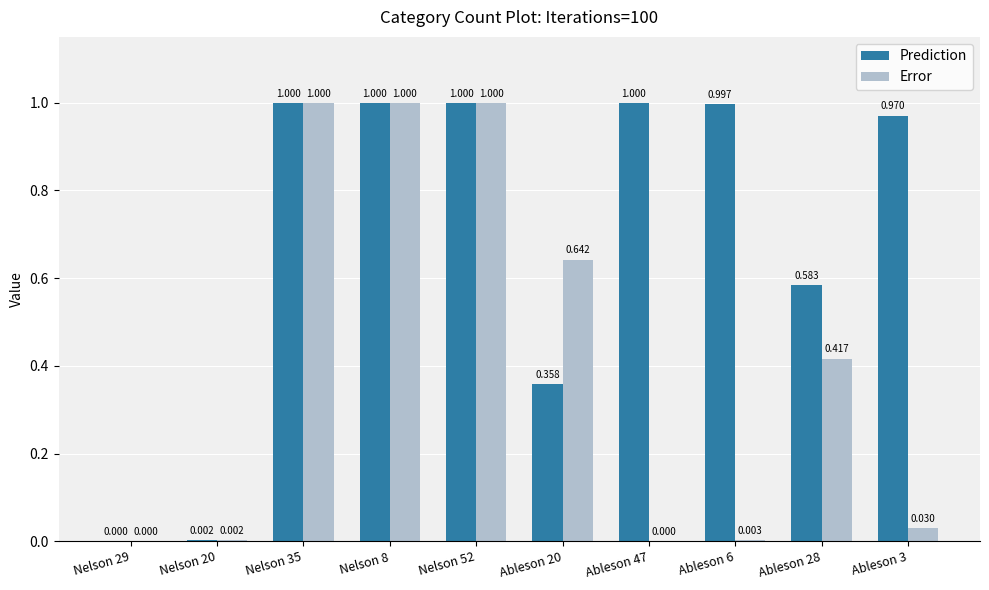

Which series has the largest total across all categories?

Prediction